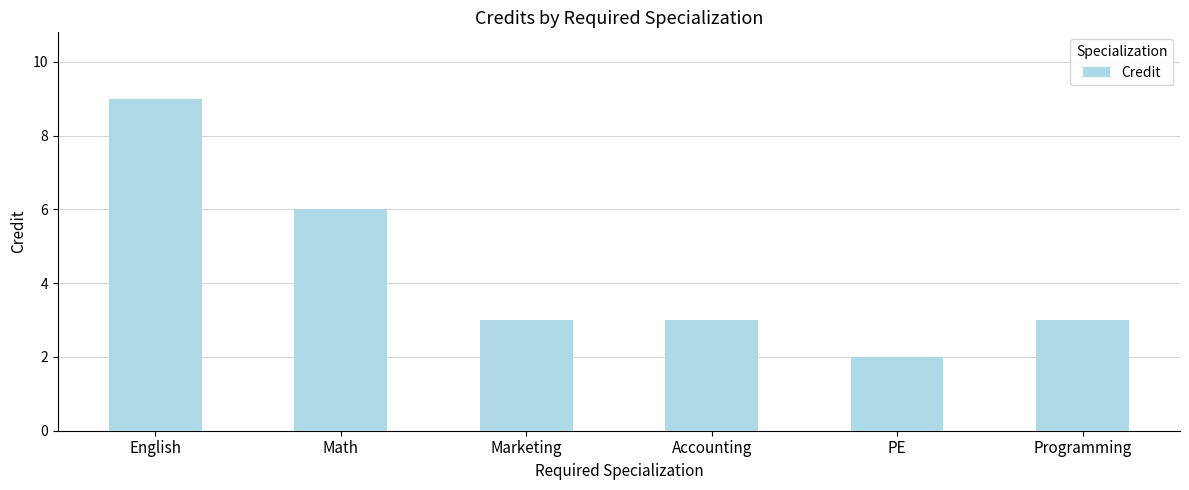

What is the change in value from Math to Accounting?

-3